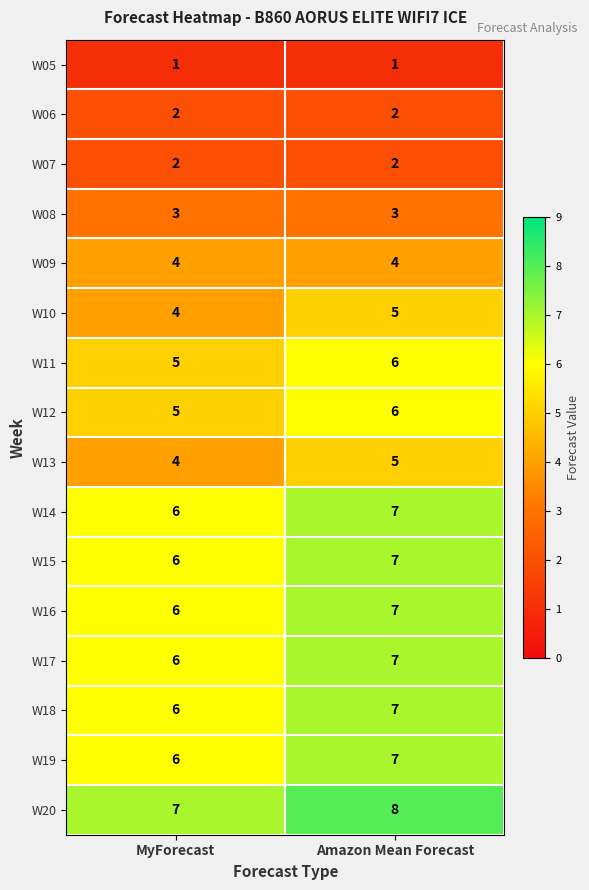

The W17 series shows 8 at MyForecast. True or false?

False